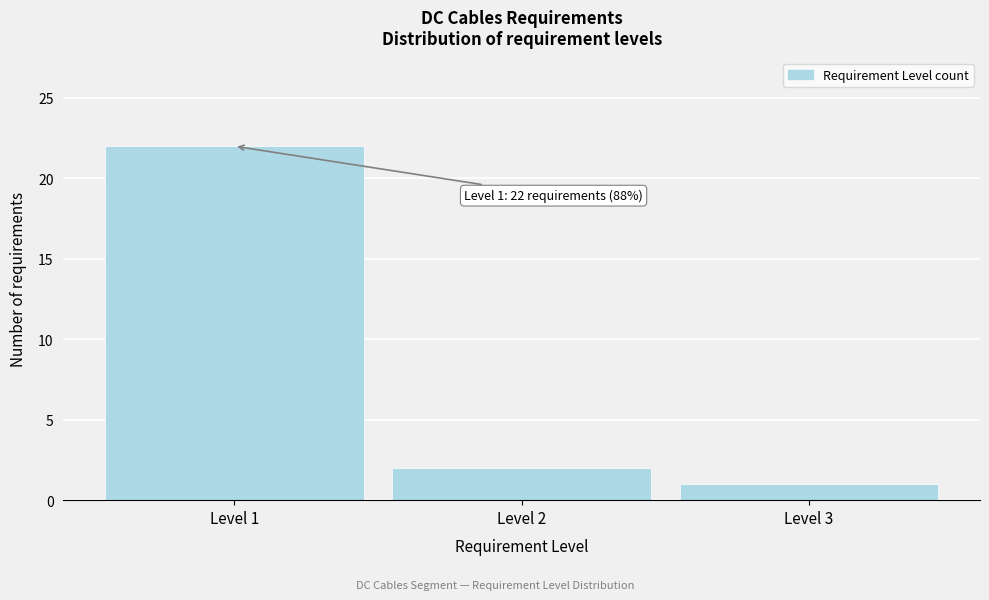

Reading right to left, what are all the values shown in this chart?

1	2	22